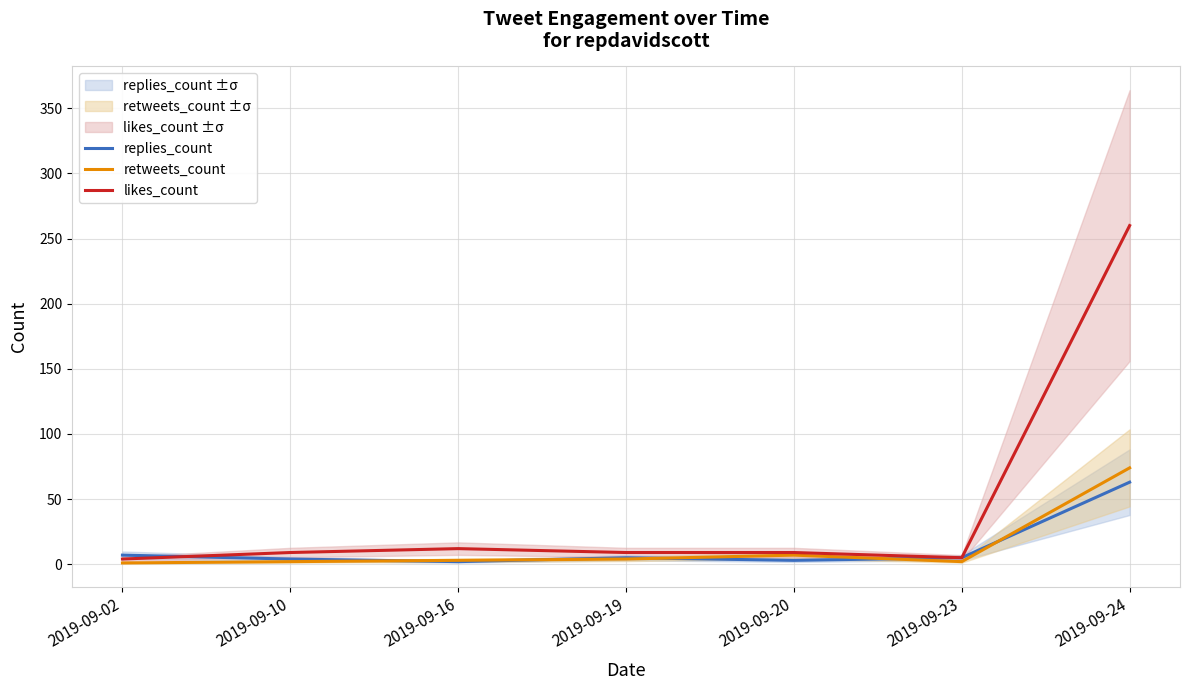

What is the total value across all series at 2019-09-10?

15